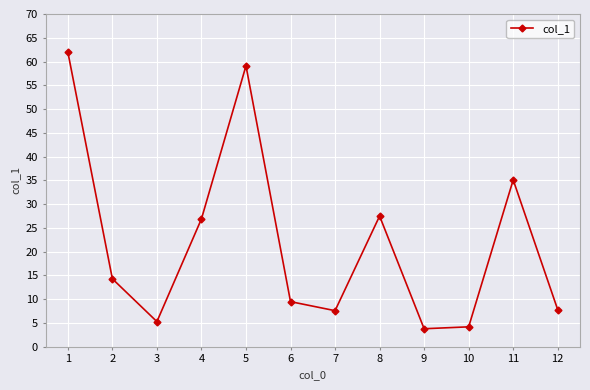

How many lines are shown in the chart?

1